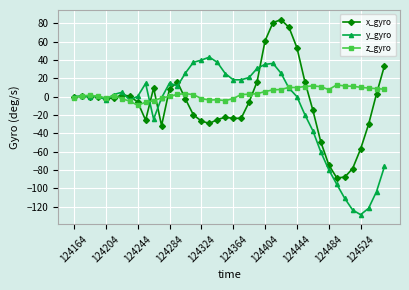

What is the maximum value shown in the chart?

83.7